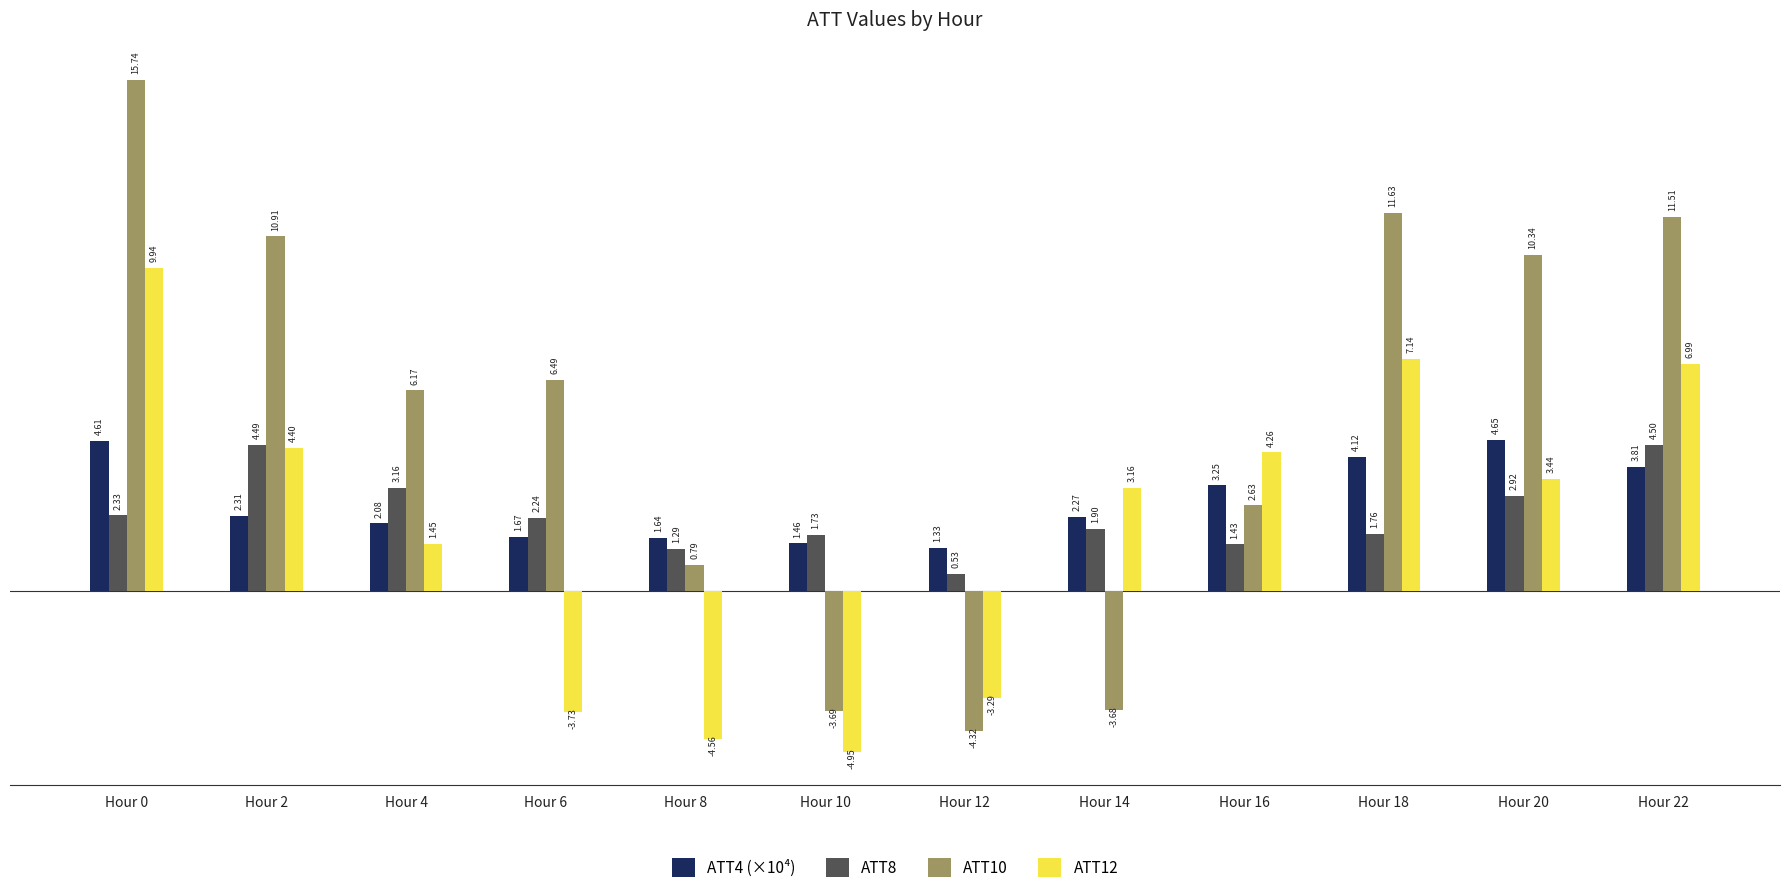

Is the value of ATT10 at Hour 14 greater than the value of ATT8 at Hour 22?

No